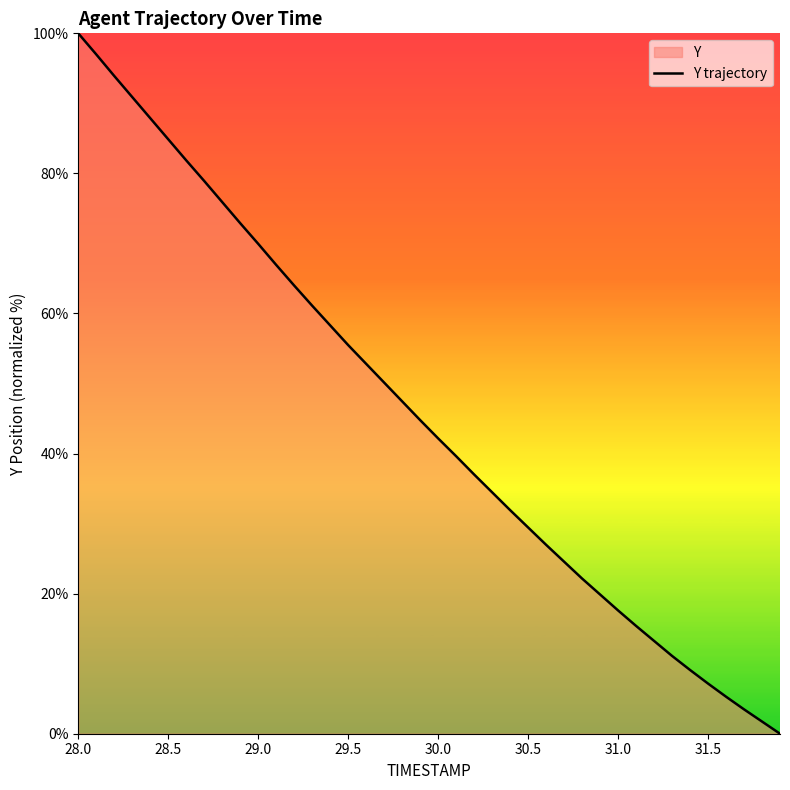

What is the difference between the maximum and minimum values?

100.0